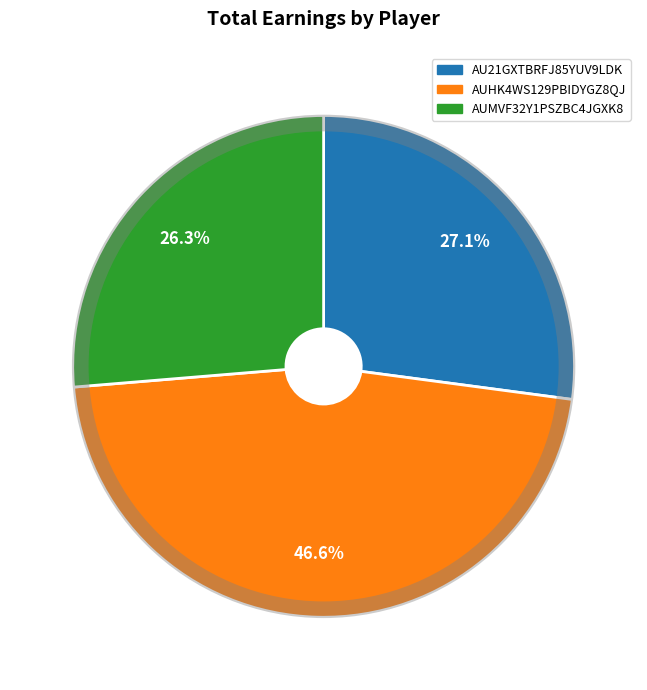

To the nearest percent, what is the difference between the largest and smallest slice percentages?

20%